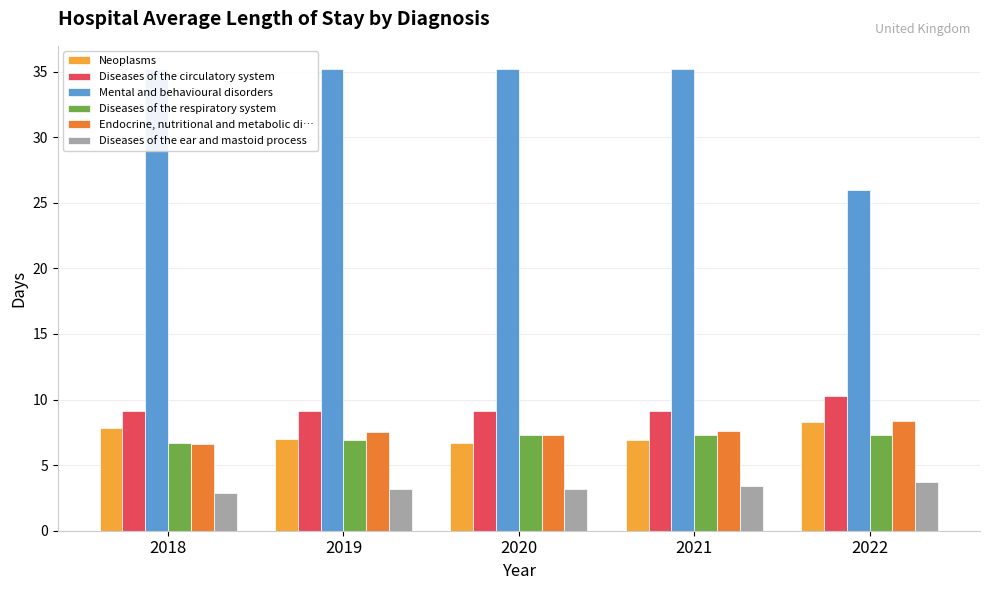

Between 2021 and 2019, which is larger?

2019